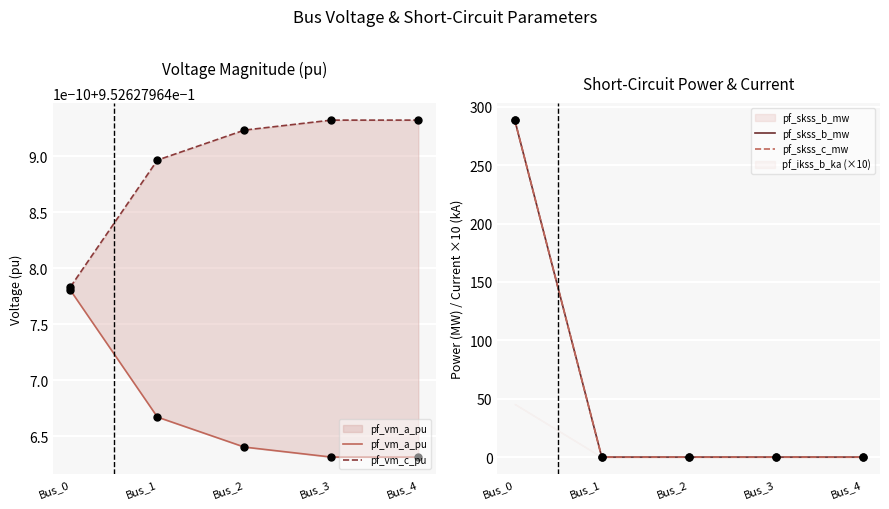

Which series contains the highest Y value?

pf_skss_b_mw